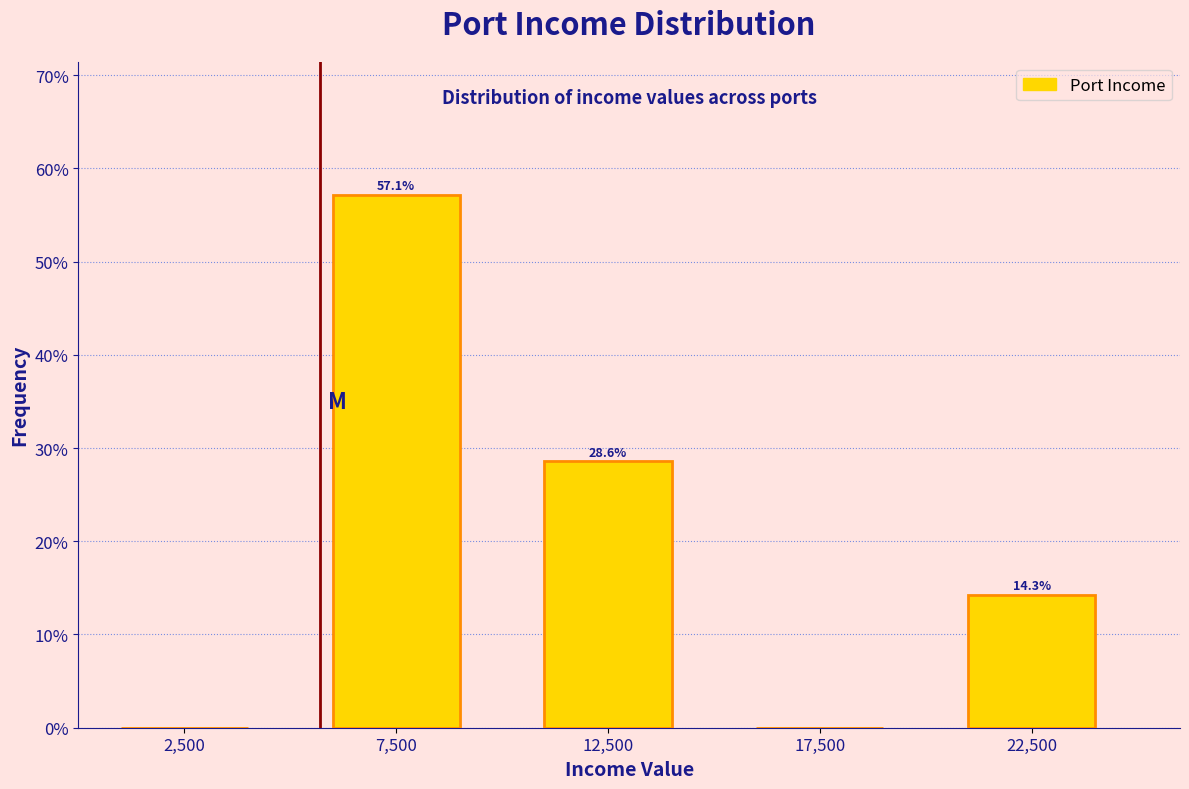

Over which range of the x-axis is the bar tallest?

5000 to 10000